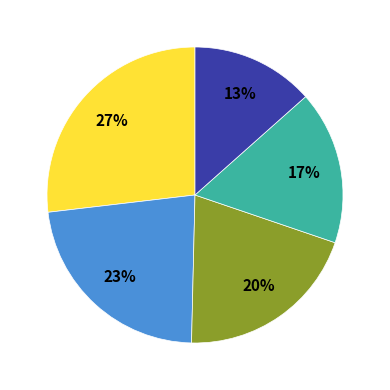

How many segments does this pie chart have?

5